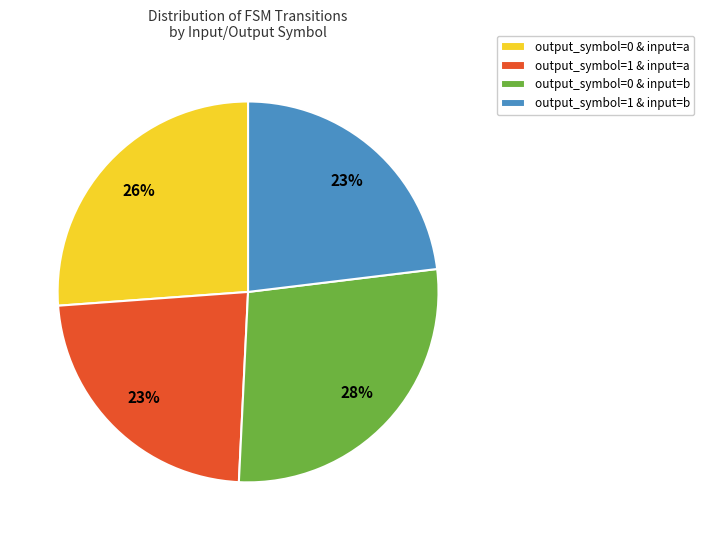

What is the largest slice in the pie chart?

output_symbol=0 & input=b